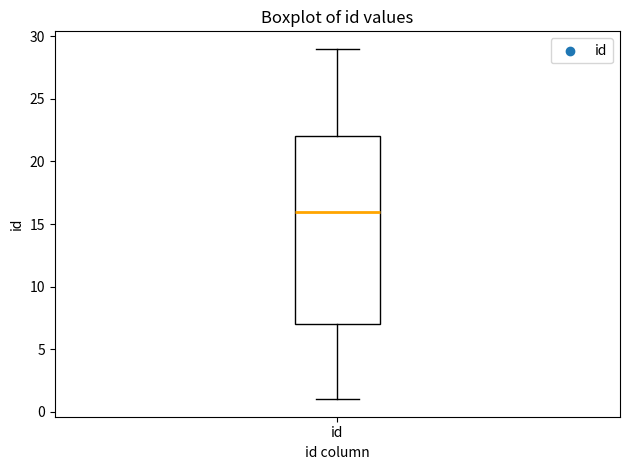

Where does the upper whisker of the box for id end on the y-axis? The values are not printed on the chart, so give them approximately, as read against the axis.

29